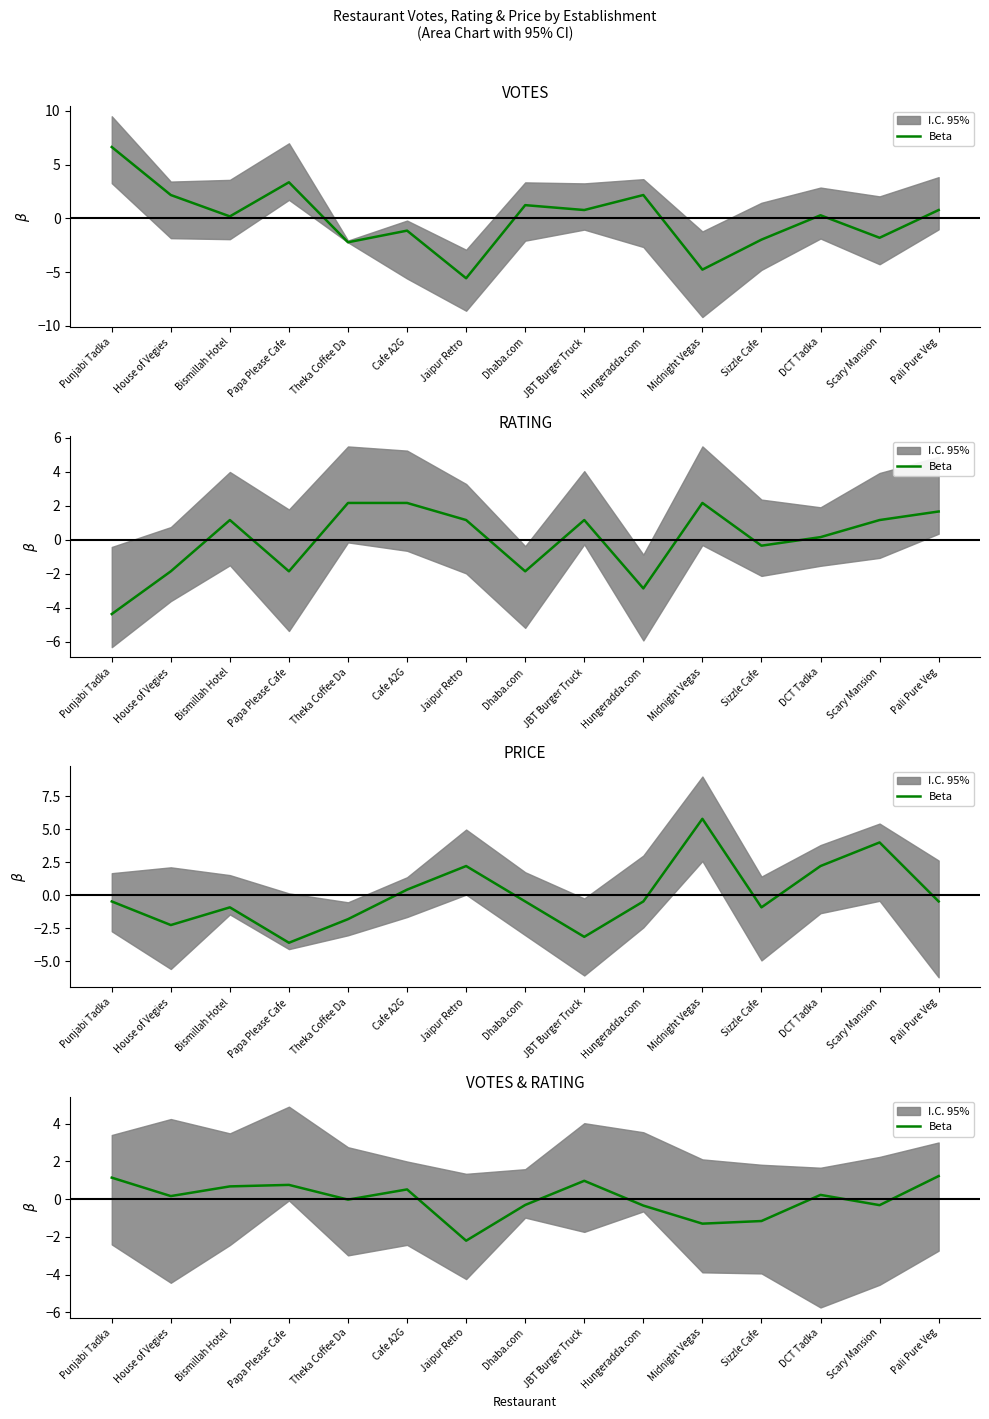

Reading left to right, extract all data points from this chart.

1.1	0.2	0.7	0.8	-0.0	0.5	-2.2	-0.3	1.0	-0.3	-1.3	-1.2	0.2	-0.3	1.2